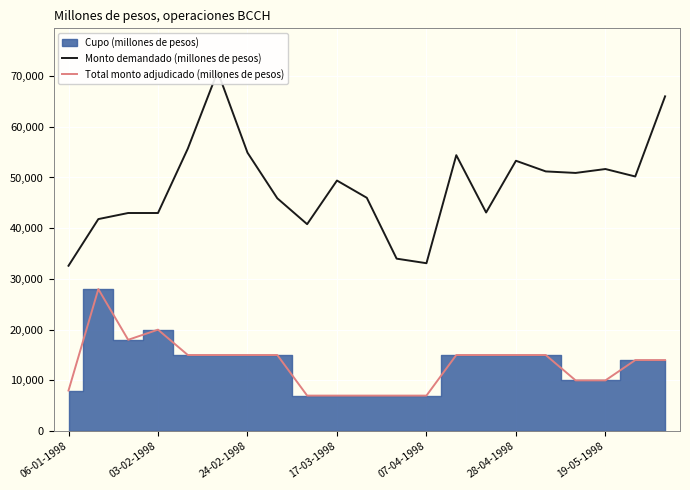

What is the difference between the maximum and minimum values in the Total monto adjudicado (millones de pesos) series?

21000